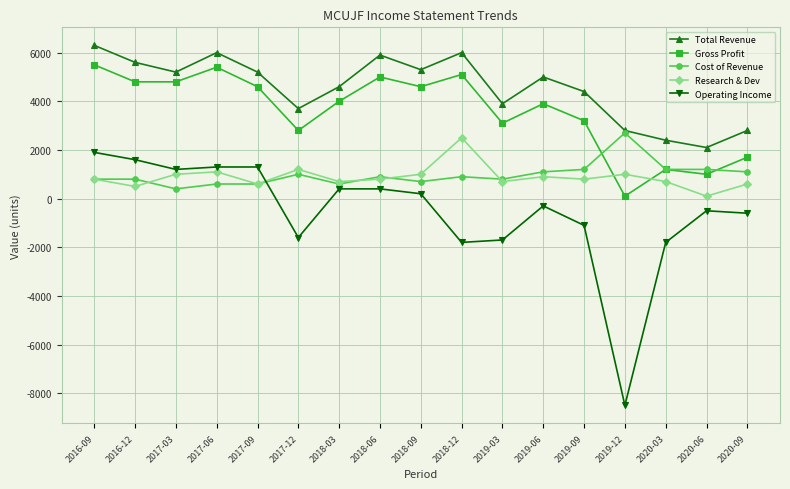

What is the total value across all series at 2018-06?

13000